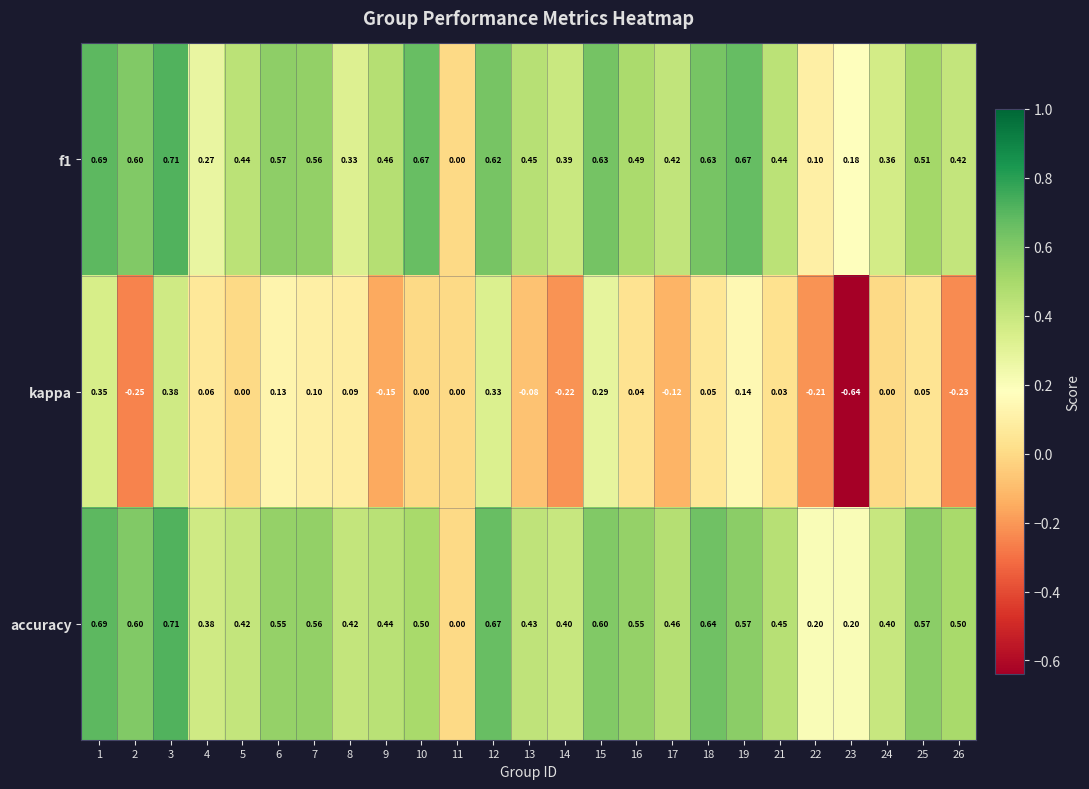

Is the value of f1 at 2 greater than the value of accuracy at 5?

Yes